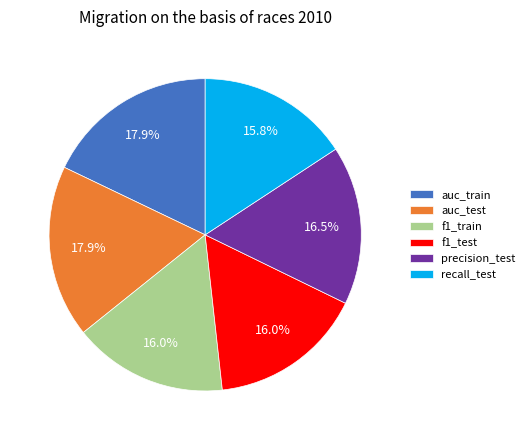

Does any single category account for the majority?

No